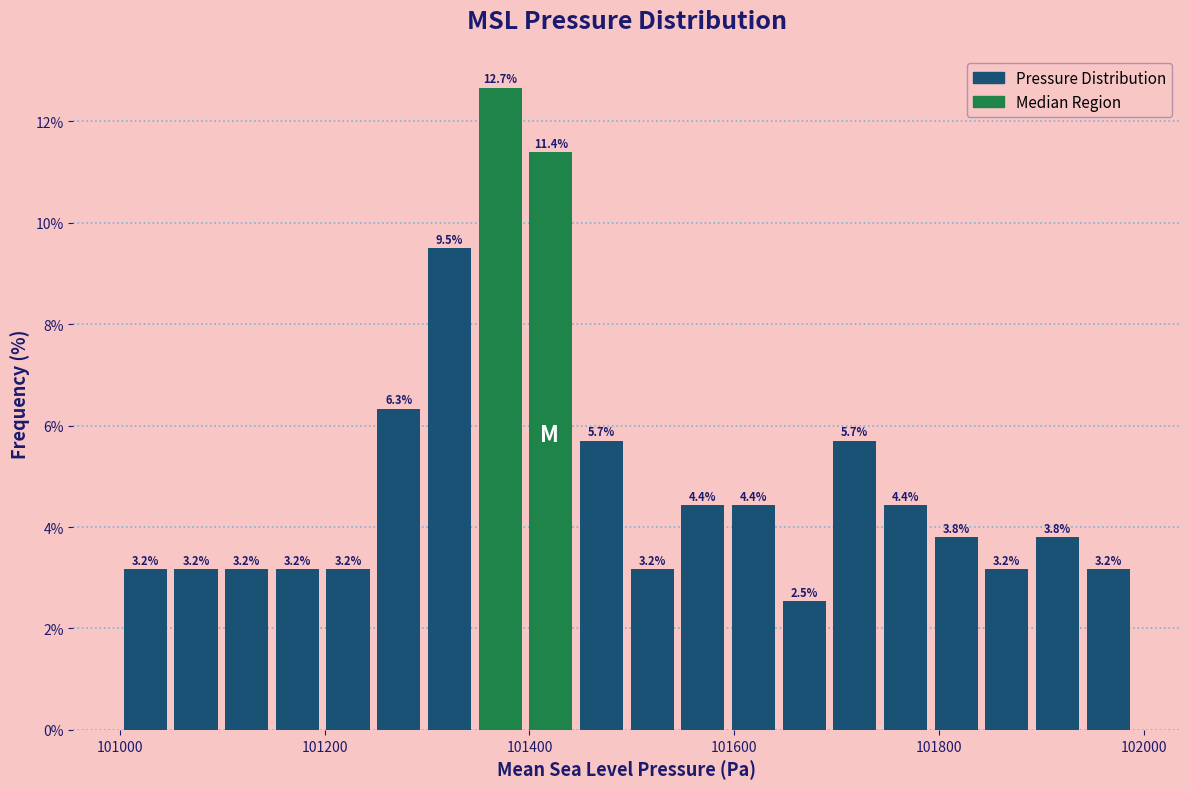

Read against the x-axis, roughly where is the centre of the tallest bar?

101380